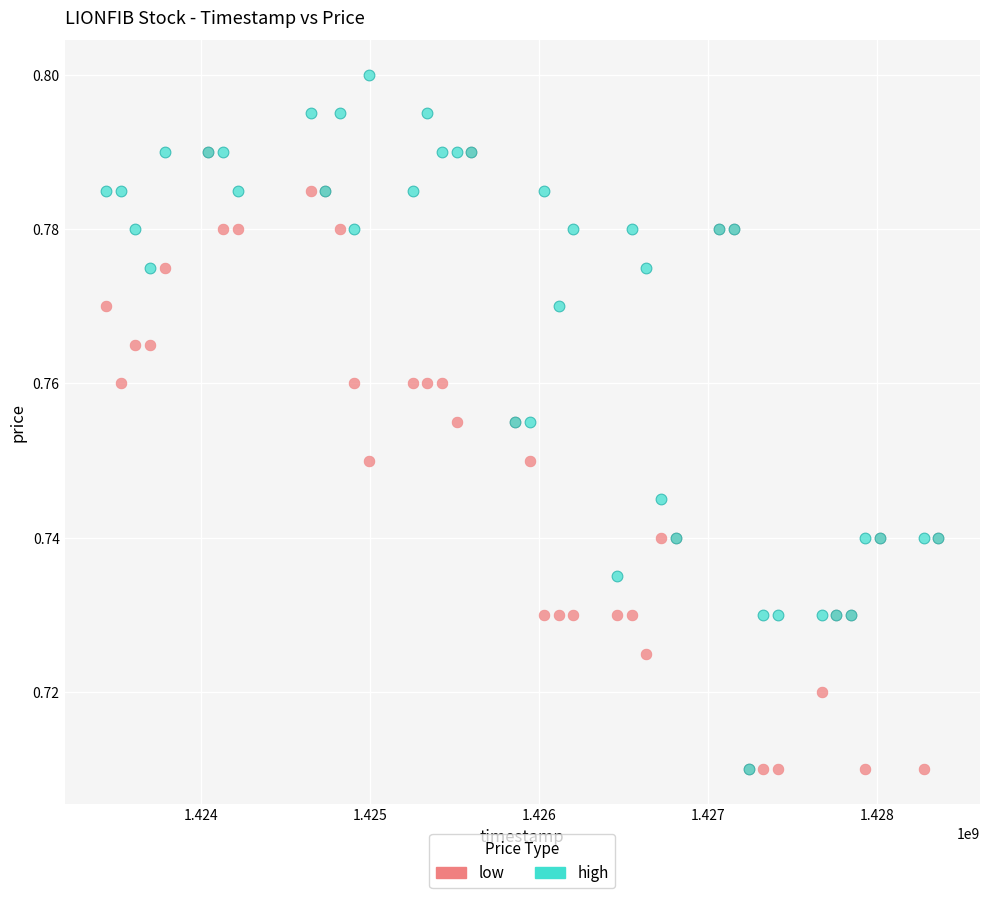

What are all the series names shown in the legend?

low, high